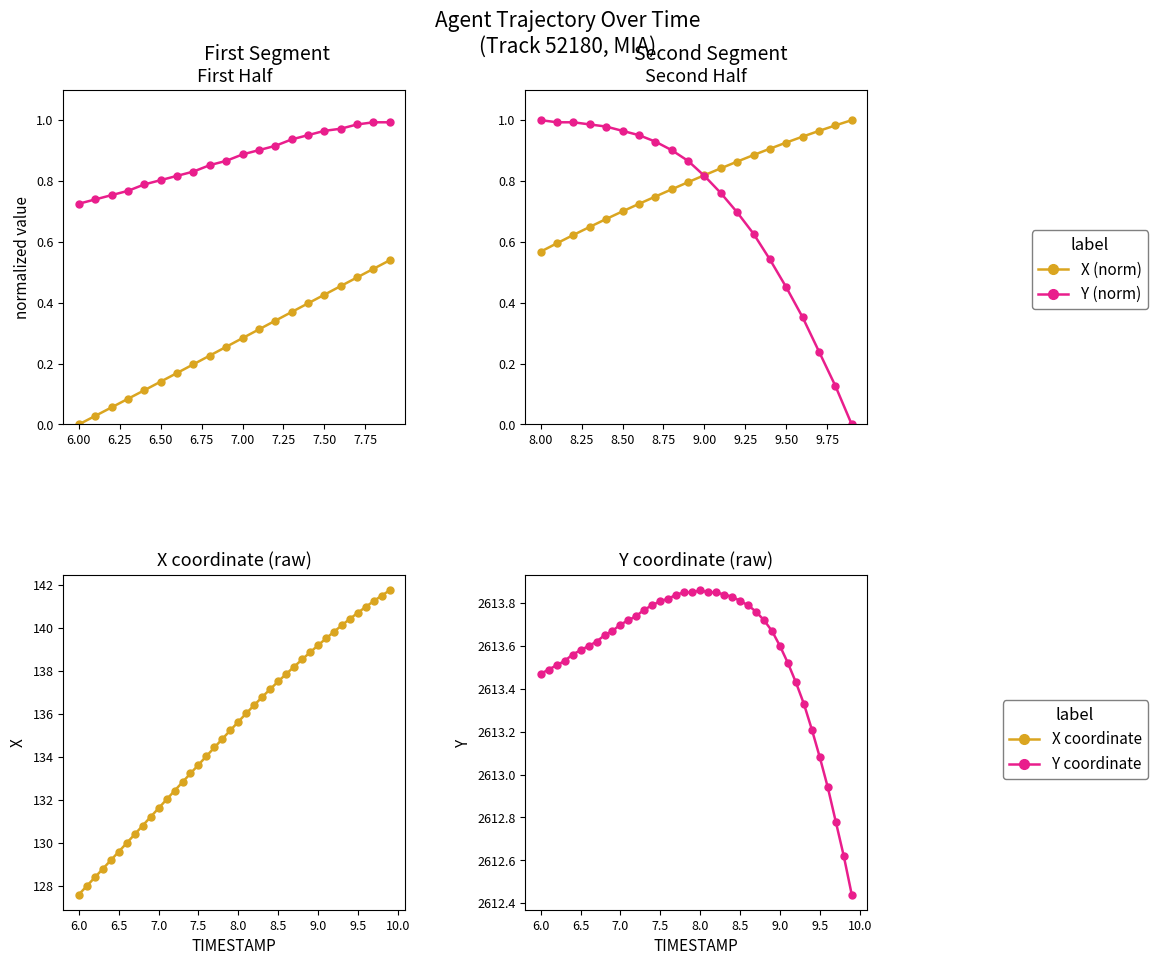

Rank the series by their maximum value, from lowest to highest.

X, Y